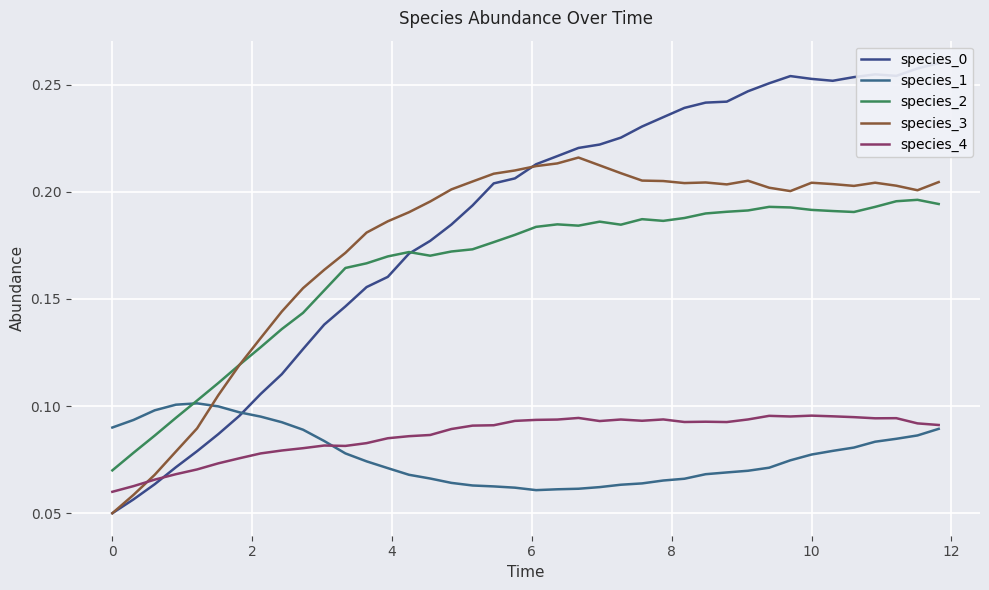

What are all the series names shown in the legend?

species_0, species_1, species_2, species_3, species_4